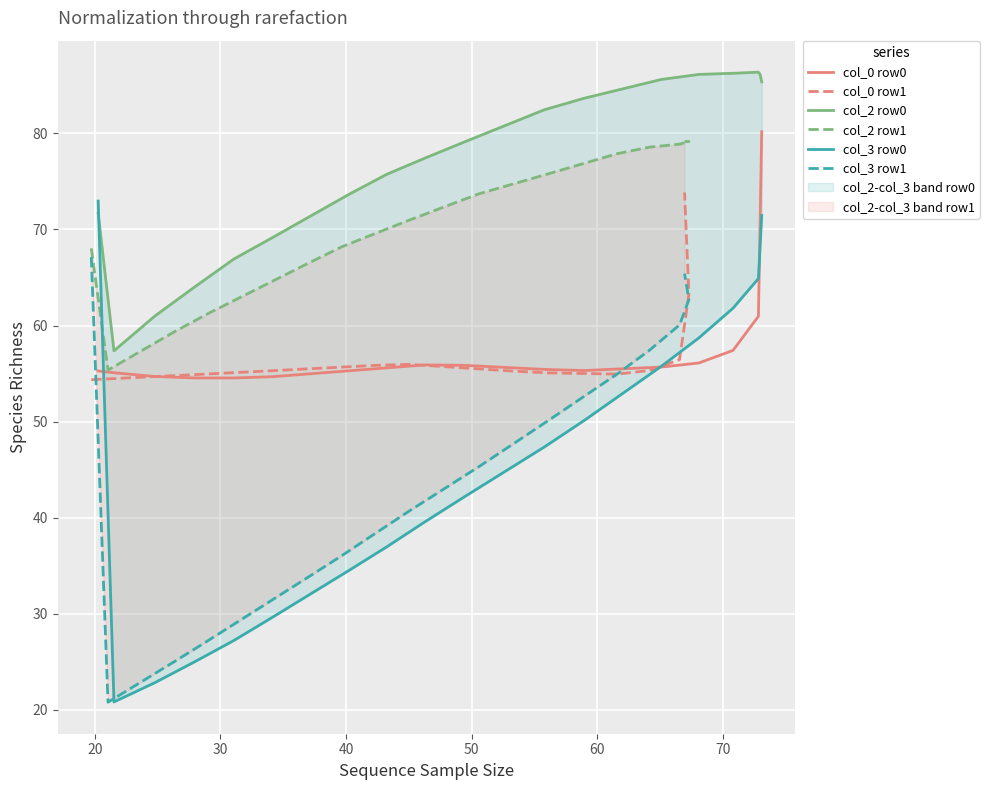

At which category is the sum across all series the highest?

20